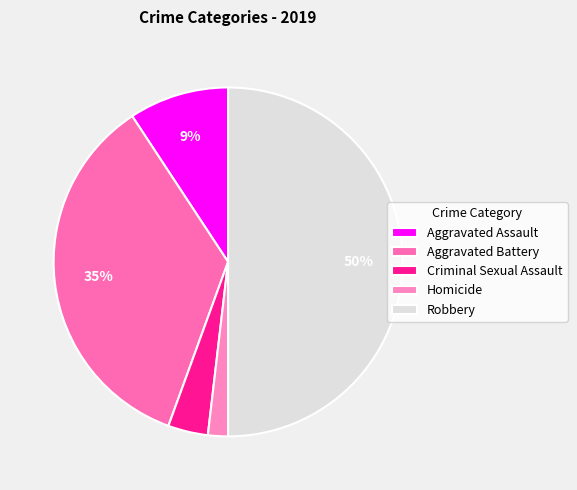

Does Aggravated Battery represent more than half of the total?

No